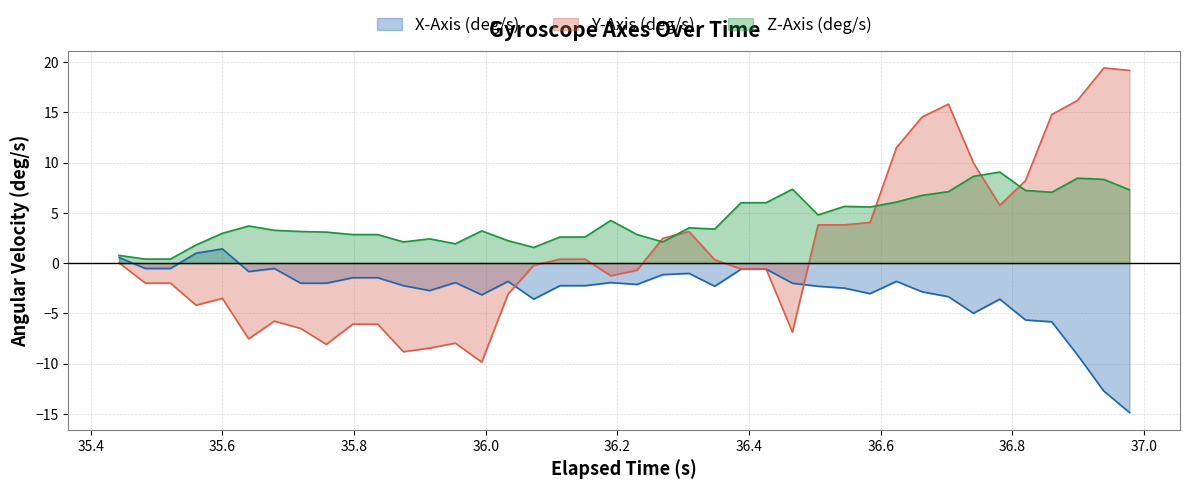

Reading left to right, what are all the values shown in this chart?

X-Axis (deg/s): 0.6	-0.5	-0.5	1.0	1.4	-0.8	-0.5	-2.0	-2.0	-1.5	-1.5	-2.2	-2.7	-1.9	-3.2	-1.8	-3.6	-2.2	-2.2	-1.9	-2.1	-1.1	-1.0	-2.3	-0.6	-0.6	-2.0	-2.3	-2.5	-3.0	-1.8	-2.9	-3.3	-5.0	-3.6	-5.7	-5.8	-9.1	-12.7	-14.9
Y-Axis (deg/s): 0.0	-2.0	-2.0	-4.2	-3.5	-7.5	-5.8	-6.5	-8.1	-6.1	-6.1	-8.8	-8.5	-8.0	-9.9	-3.1	-0.2	0.4	0.4	-1.3	-0.7	2.5	3.1	0.3	-0.6	-0.6	-6.9	3.8	3.8	4.0	11.5	14.5	15.8	10.0	5.8	8.2	14.8	16.2	19.4	19.2
Z-Axis (deg/s): 0.8	0.4	0.4	1.8	3.0	3.7	3.3	3.1	3.1	2.8	2.8	2.1	2.4	1.9	3.2	2.2	1.6	2.6	2.6	4.2	2.8	2.1	3.5	3.4	6.0	6.0	7.3	4.8	5.6	5.6	6.1	6.7	7.1	8.6	9.1	7.2	7.0	8.4	8.3	7.3